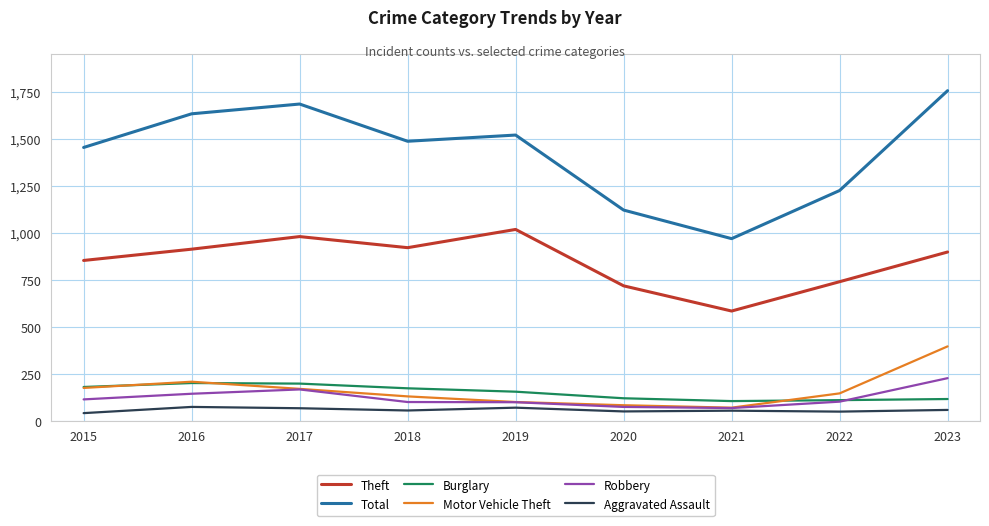

Is the value of Theft at 2016 greater than the value of Robbery at 2023?

Yes